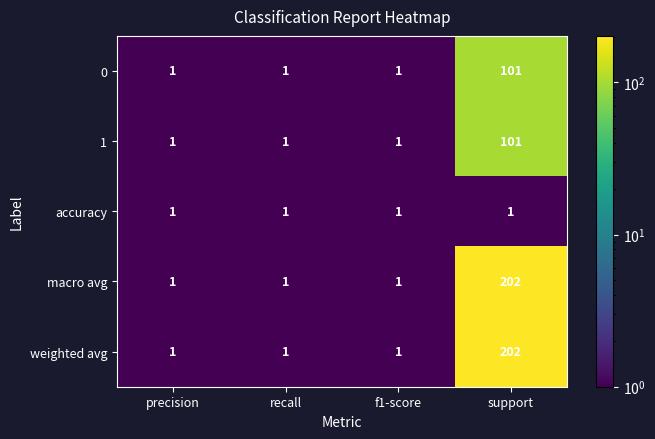

How many 0 values are between 1 and 101?

4